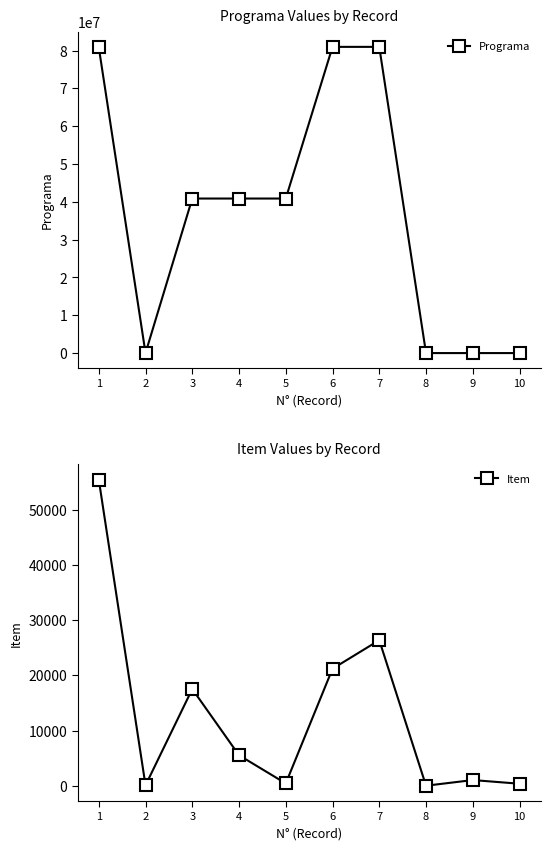

Where do Programa and Item first cross each other?

8 and 9